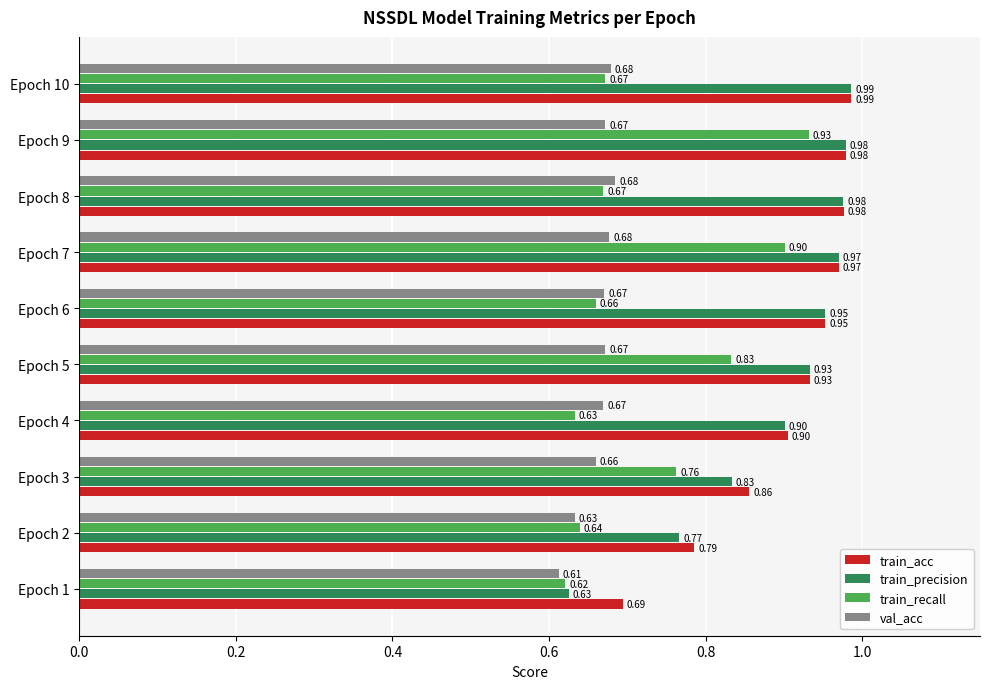

Which series has the largest range (max minus min)?

train_precision